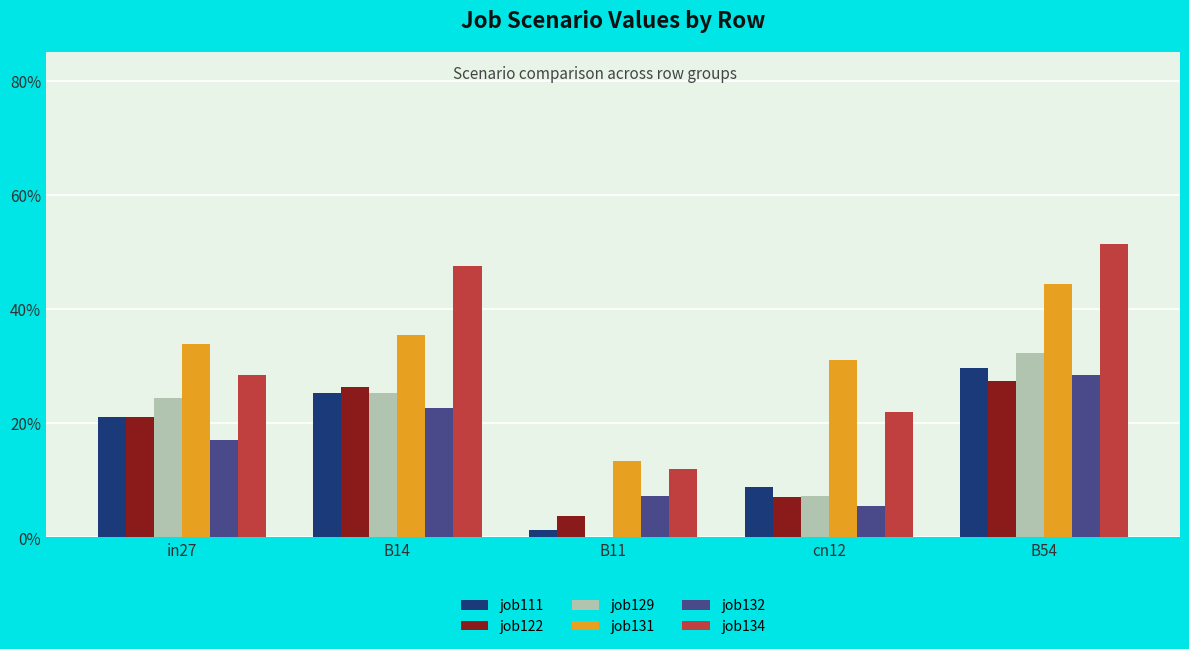

At which label does job129 reach its peak?

B54